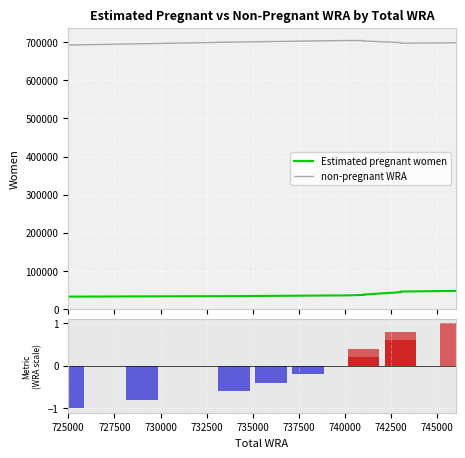

The value of Estimated pregnant women at 725000 is 22022.2. True or false?

False